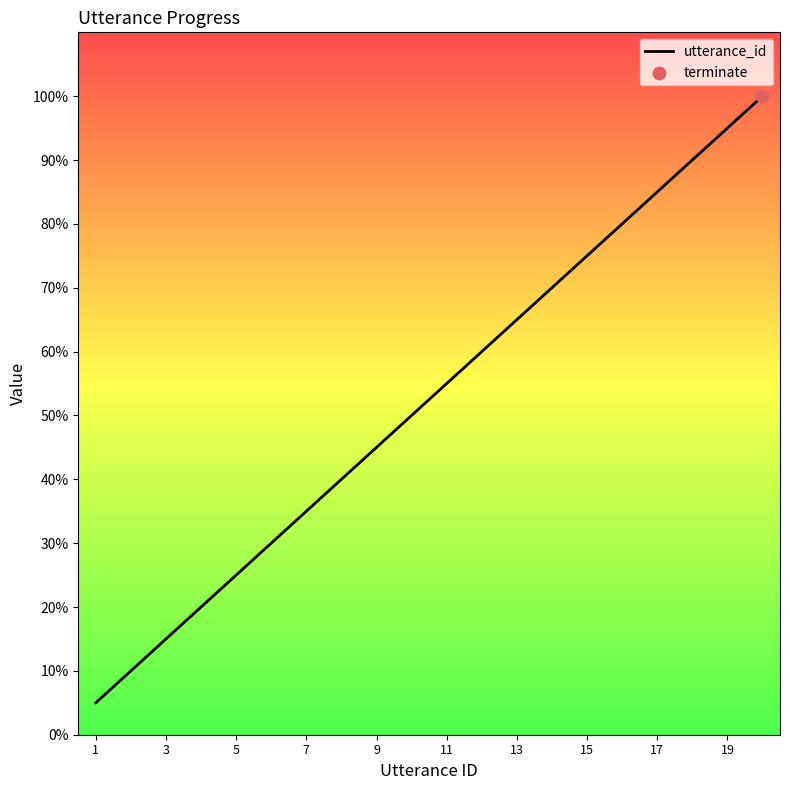

What is the greatest value displayed?

100.0